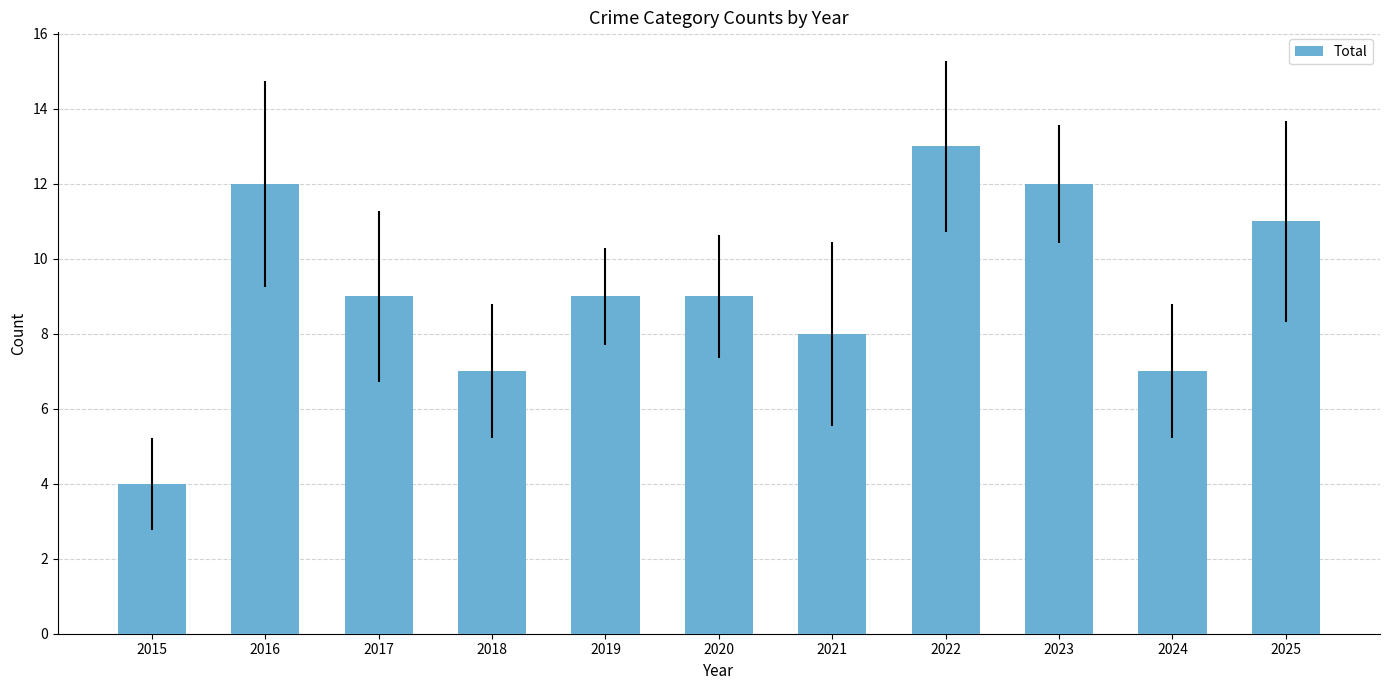

How many data points does each series have?

11